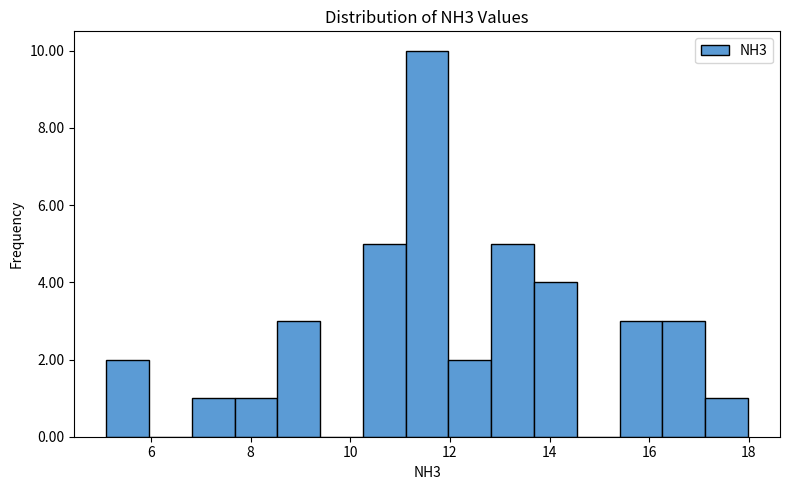

Which range on the x-axis has the tallest bar?

11.2 to 12.0